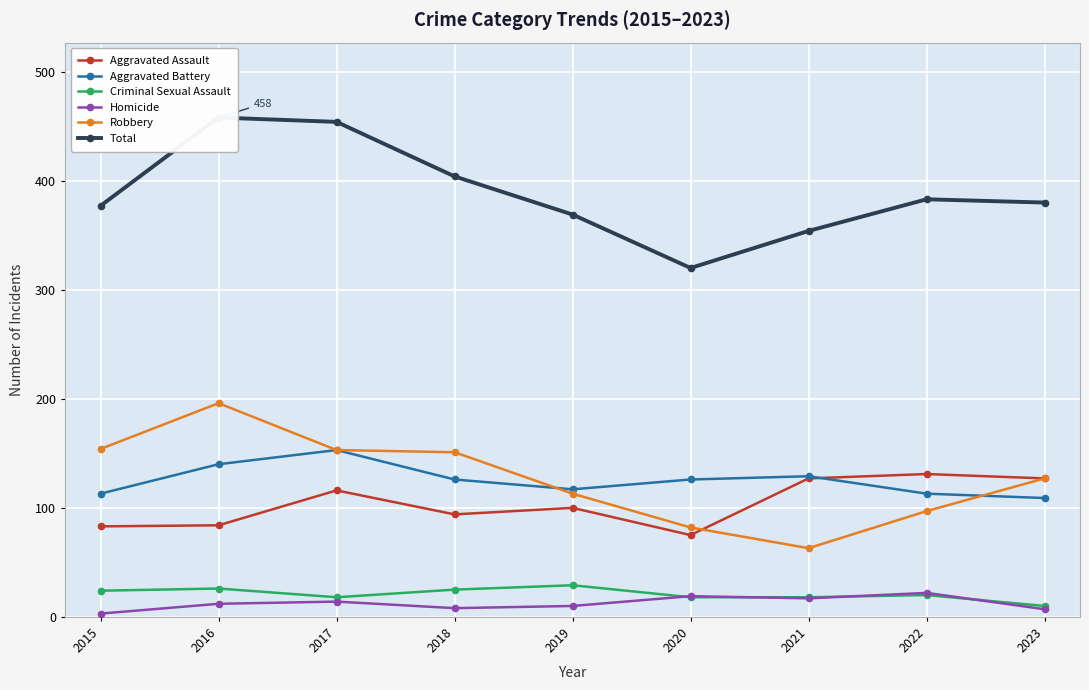

At which category does the chart reach its minimum across all series?

2015